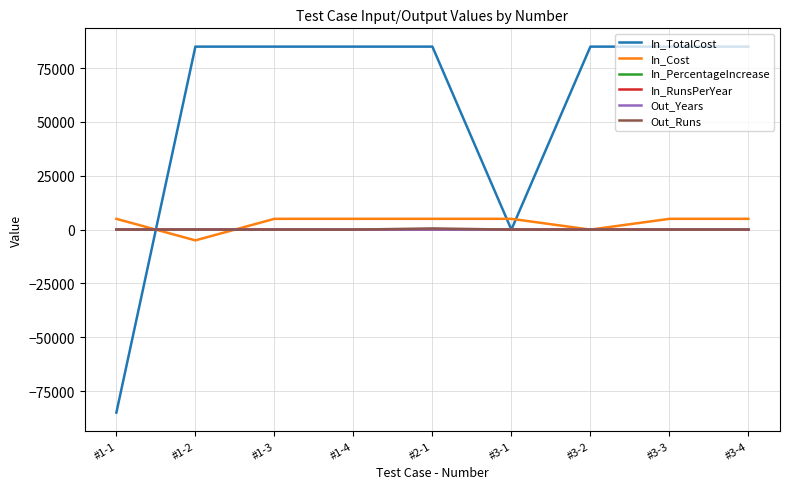

How many times do In_Cost and In_TotalCost cross each other?

3